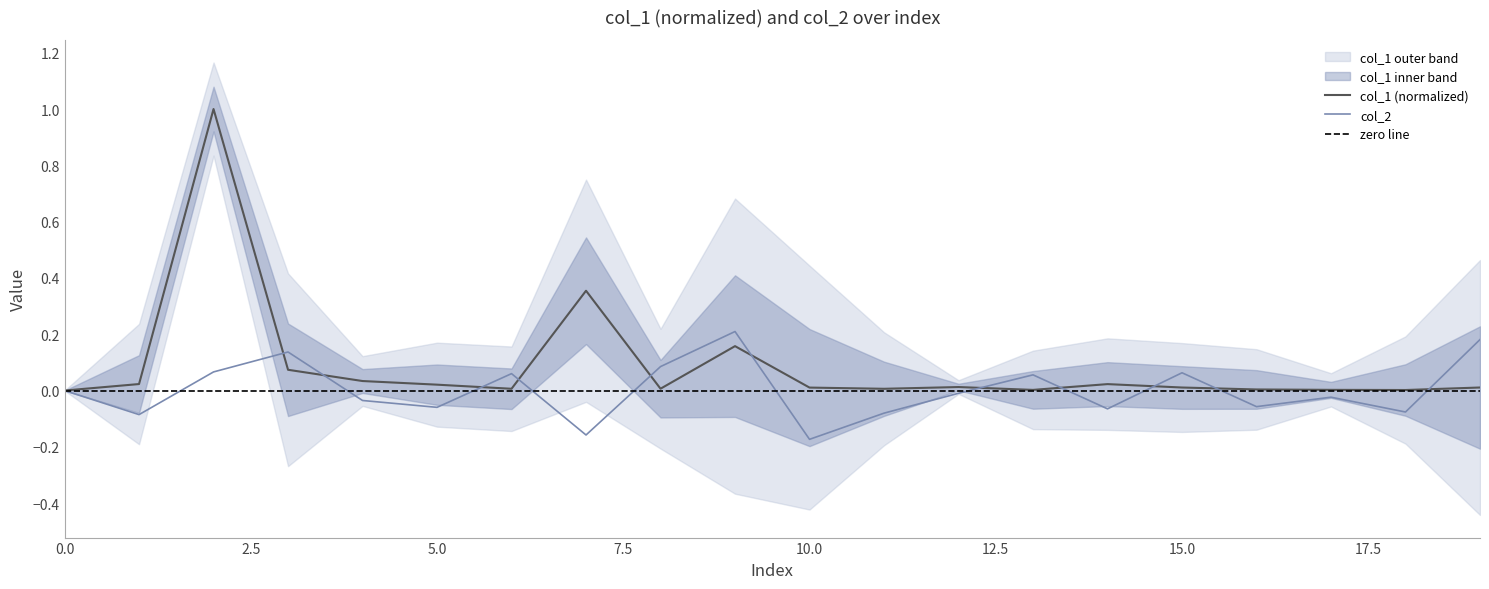

What is the spread (max minus min) of values at 16?

0.1